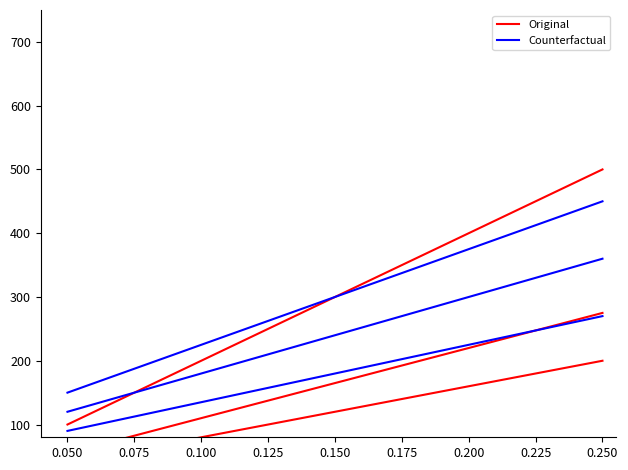

What is the maximum value for Original?

500